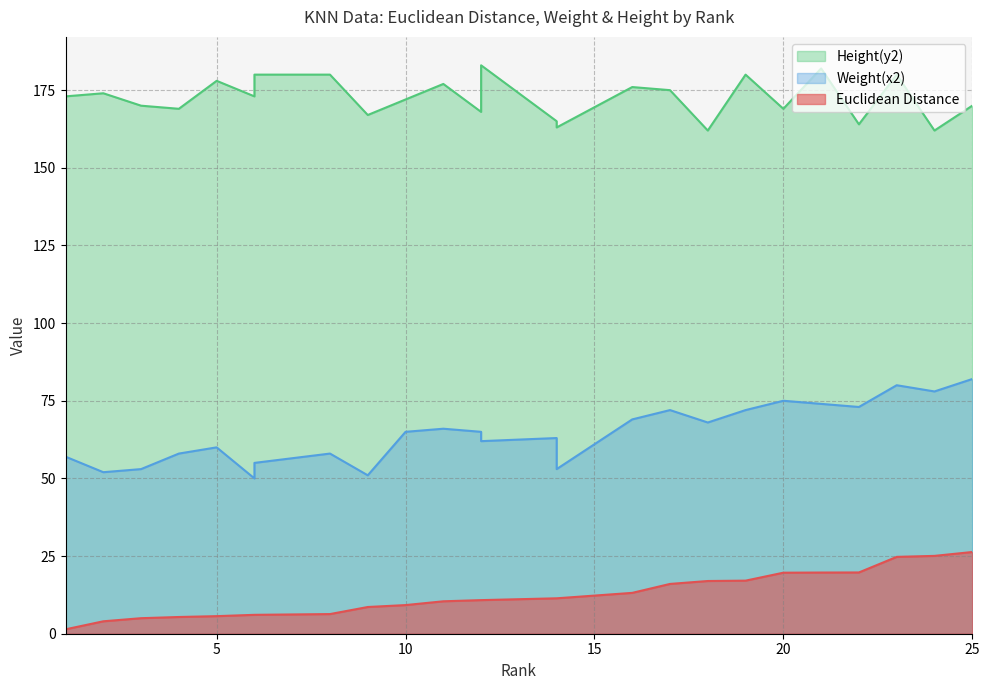

Where does the Euclidean Distance series first go above 10?

11